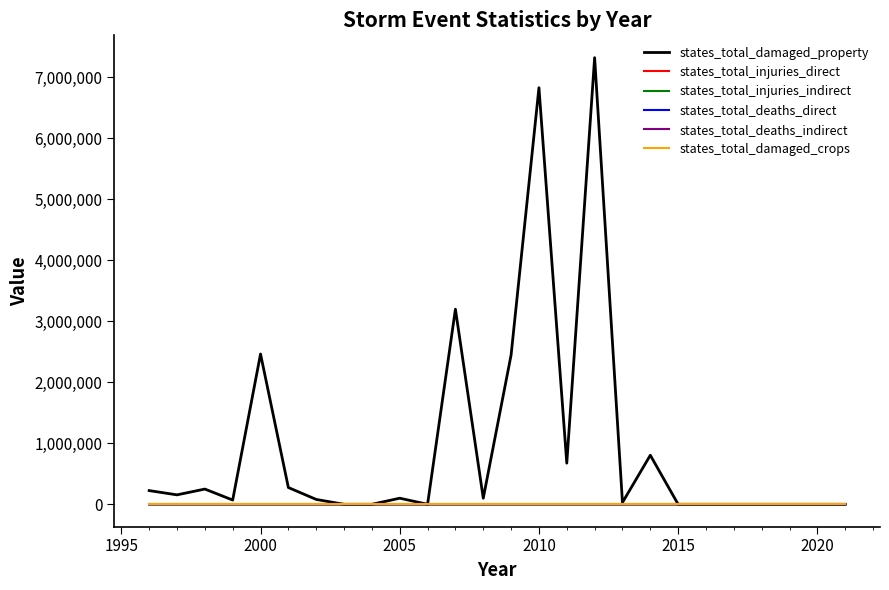

Which series has the largest total across all categories?

states_total_damaged_property